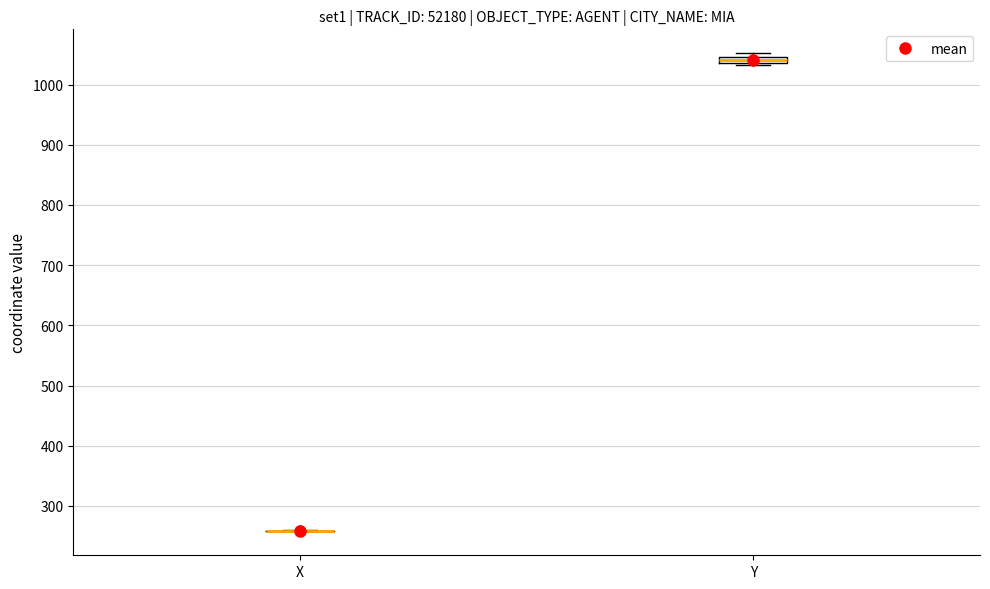

Where is the lower edge of the box for Y on the y-axis? The values are not printed on the chart, so give them approximately, as read against the axis.

1040